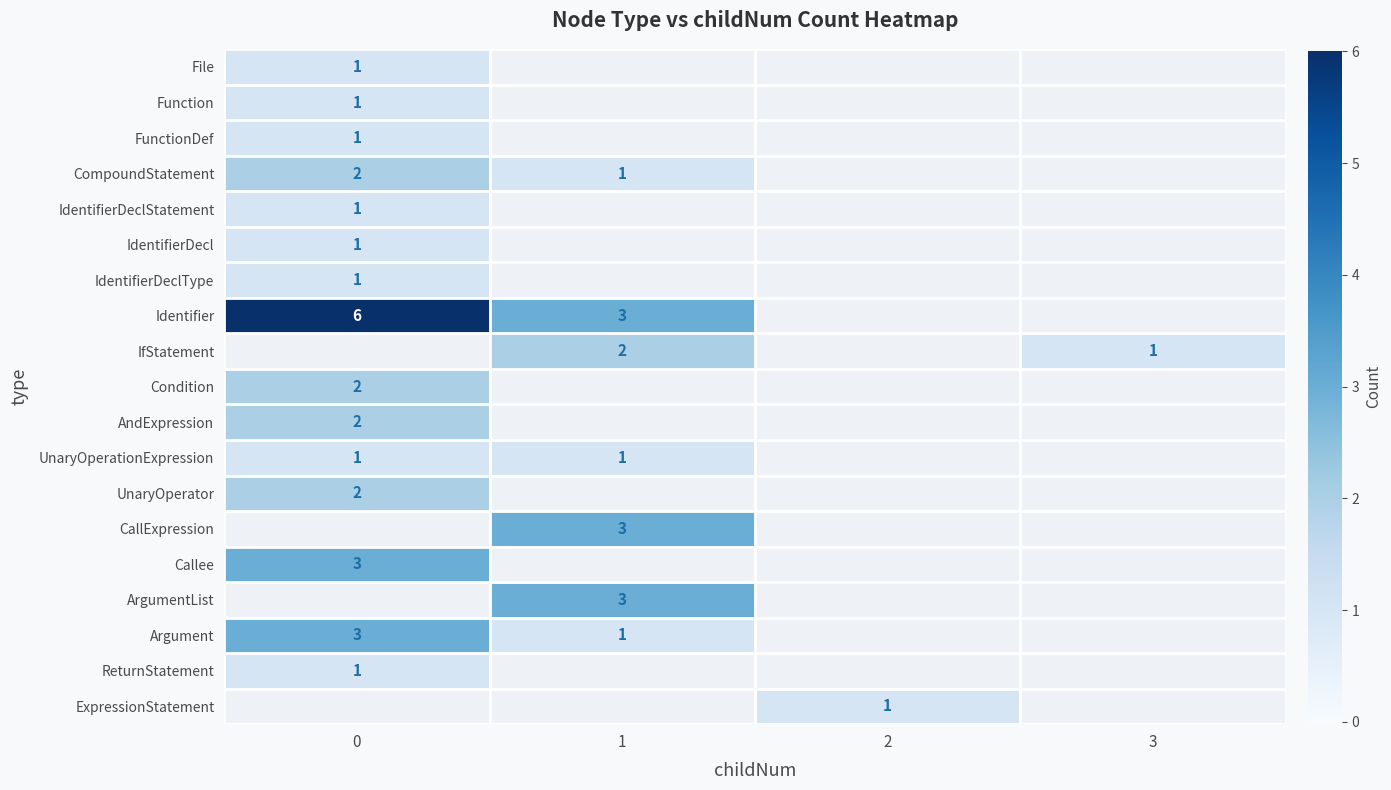

What is the difference between the maximum and second lowest values in the ReturnStatement series?

1